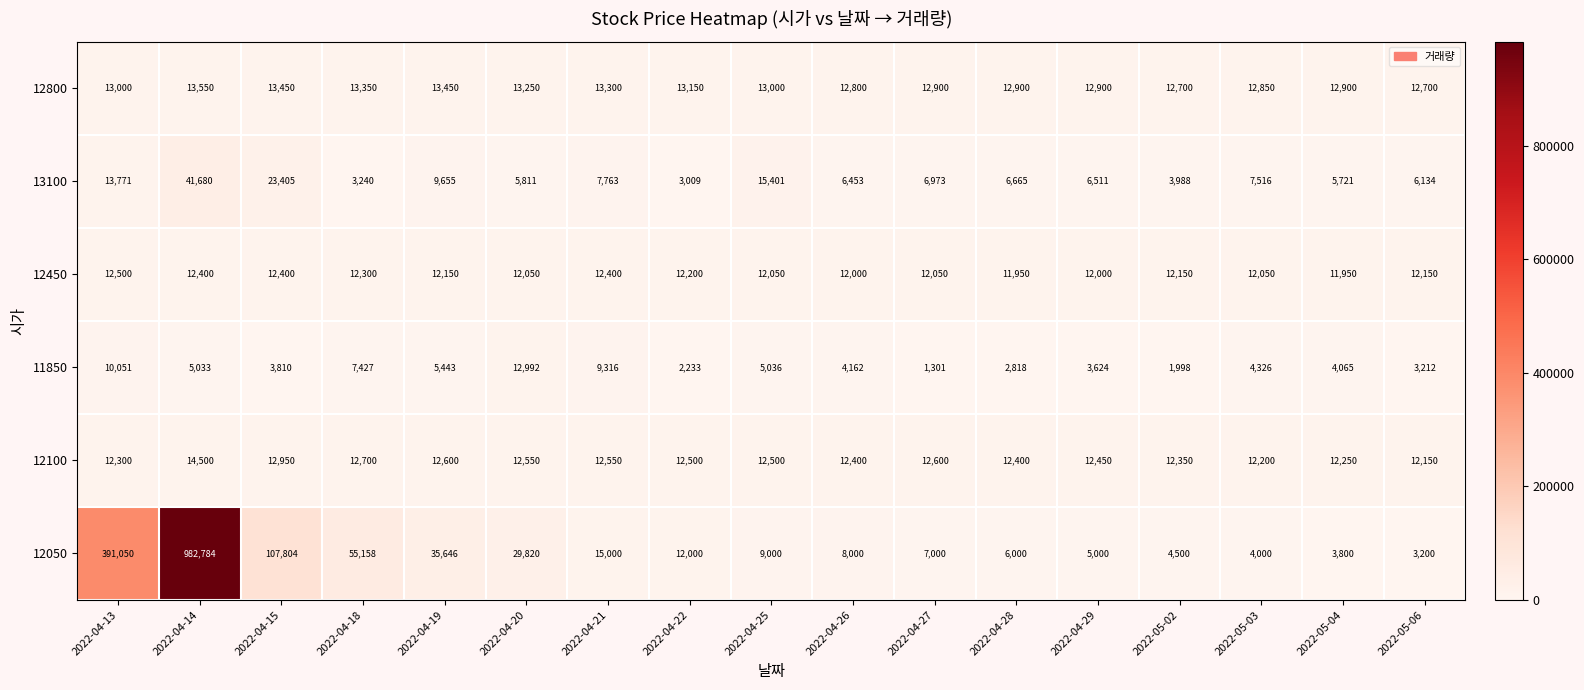

At 2022-04-28, list the series in order from smallest to largest.

11850, 12050, 13100, 12450, 12100, 12800